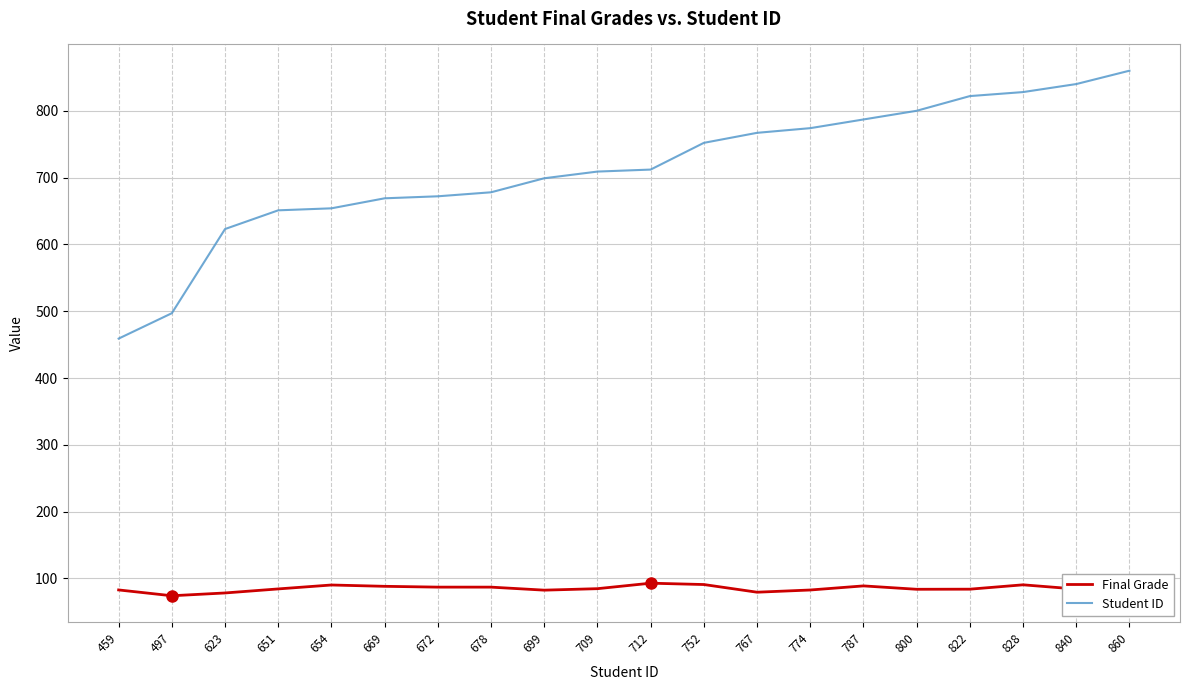

Which series has the largest range (max minus min)?

Student ID